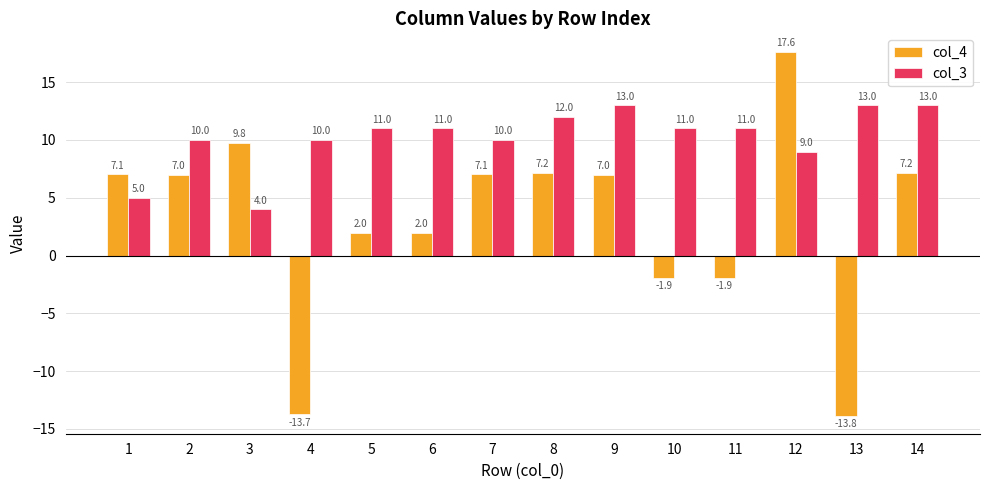

What is the difference between the highest and lowest values at 8?

4.8